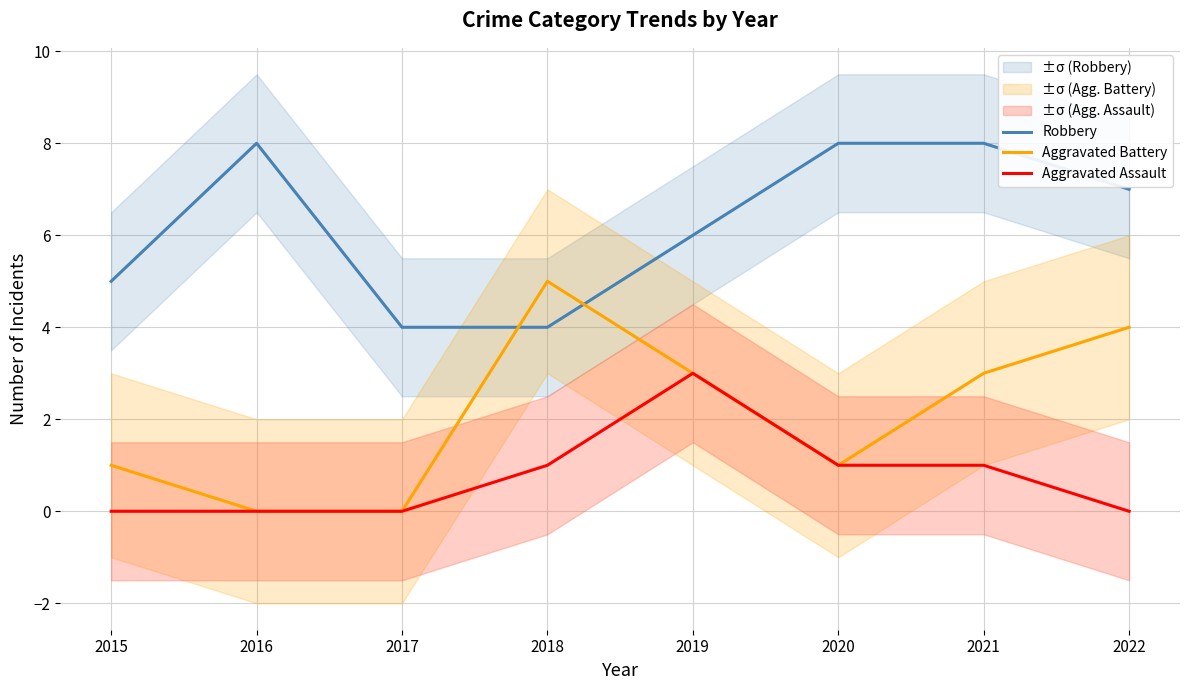

What is the sum of all Robbery values?

50